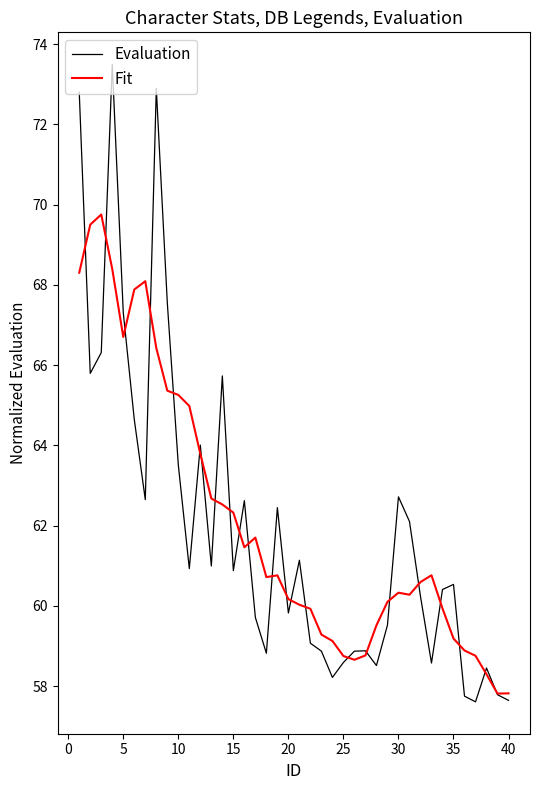

After their last crossing, which series has the higher values: Fit or Evaluation?

Fit